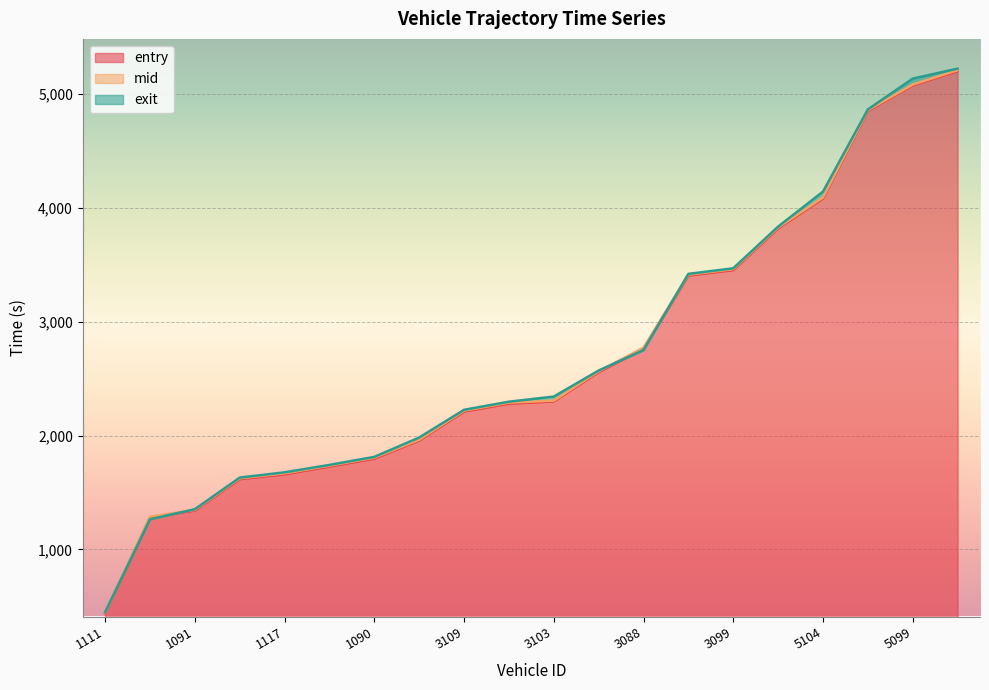

What is the average value of the entry series?

2691.7